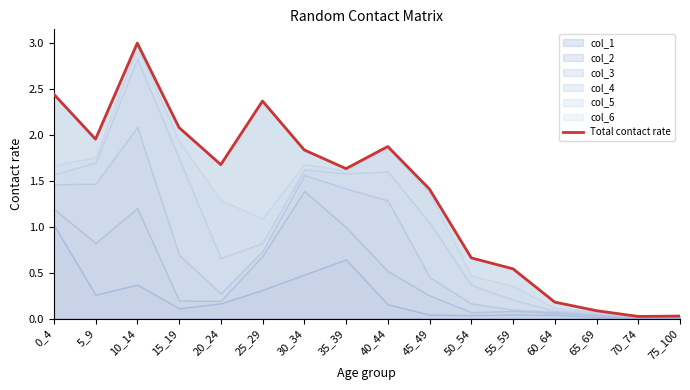

What is the sum of the values at 45_49 and 0_4?

3.9